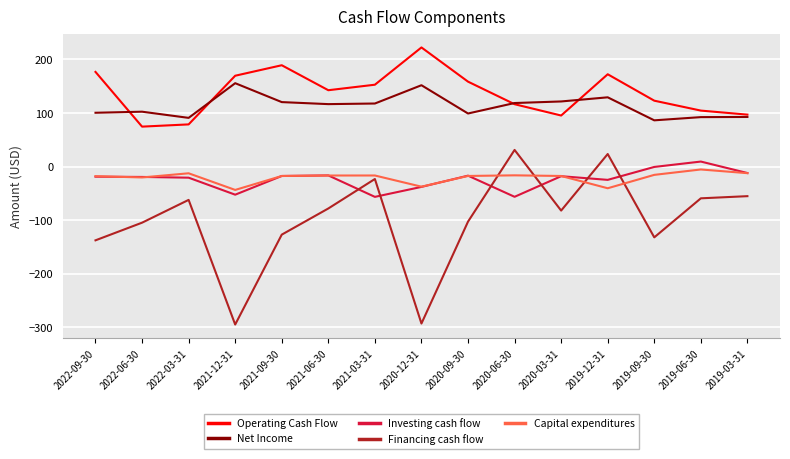

Is it true that Financing cash flow equals -33.6 at 2022-09-30?

False